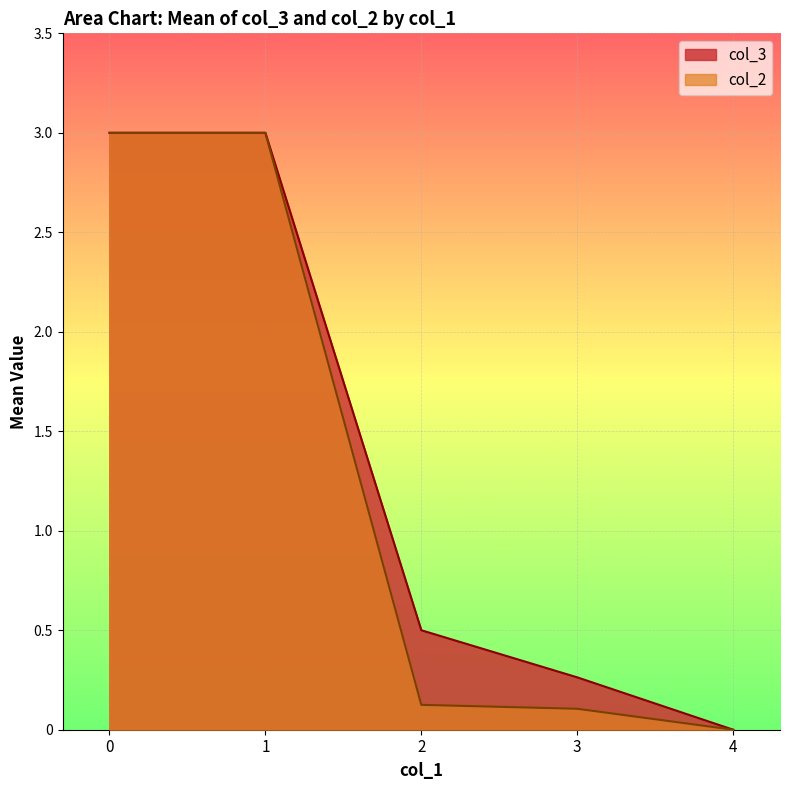

Is it true that col_3 equals 4.6 at 1?

False